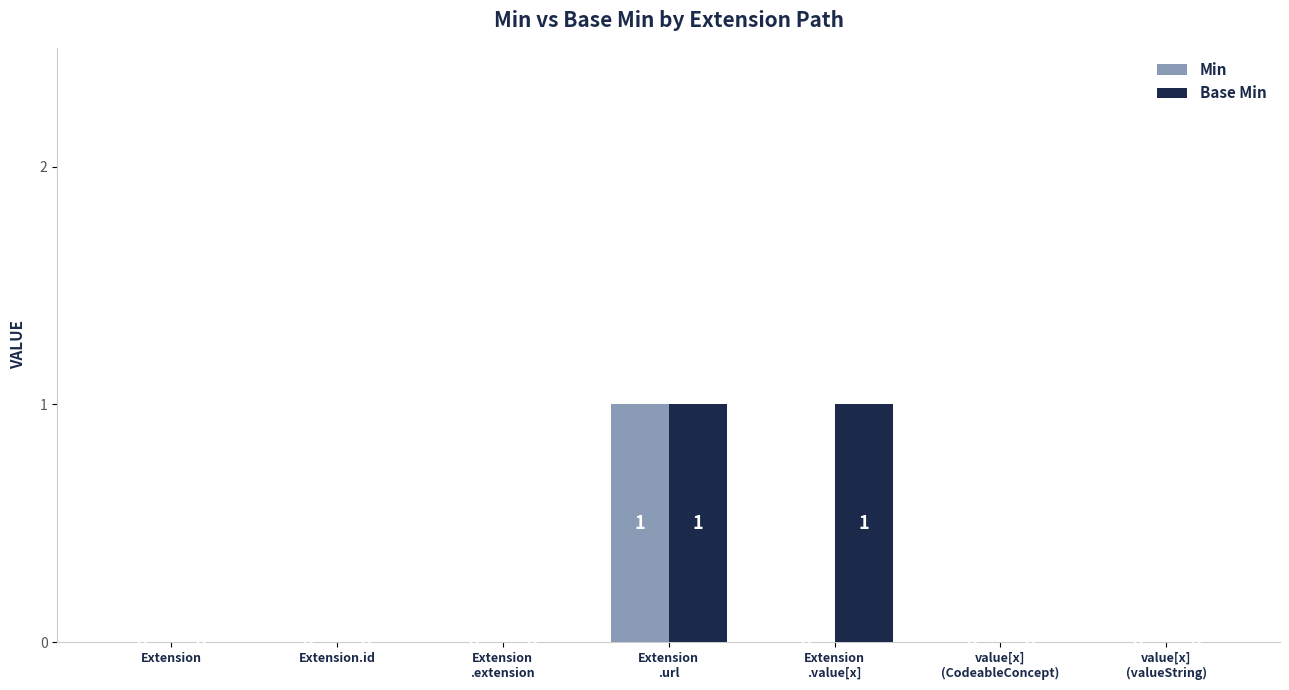

How many positive values does the Base Min series have?

2